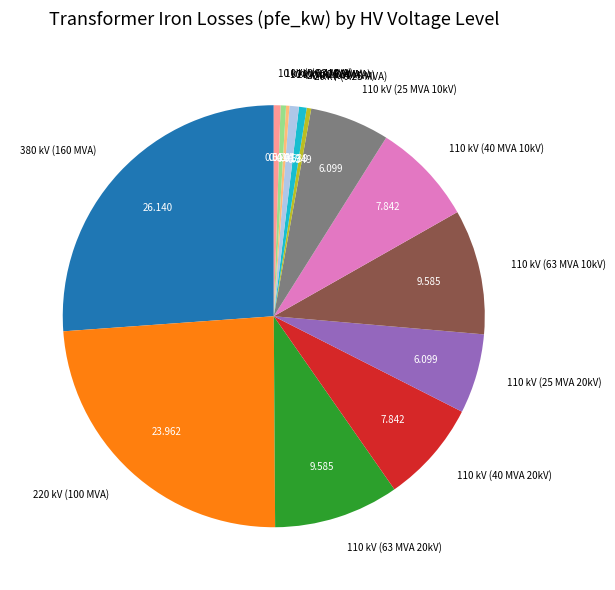

Do 110 kV (40 MVA 10kV) and 110 kV (25 MVA 20kV) together represent more than half of the pie?

No